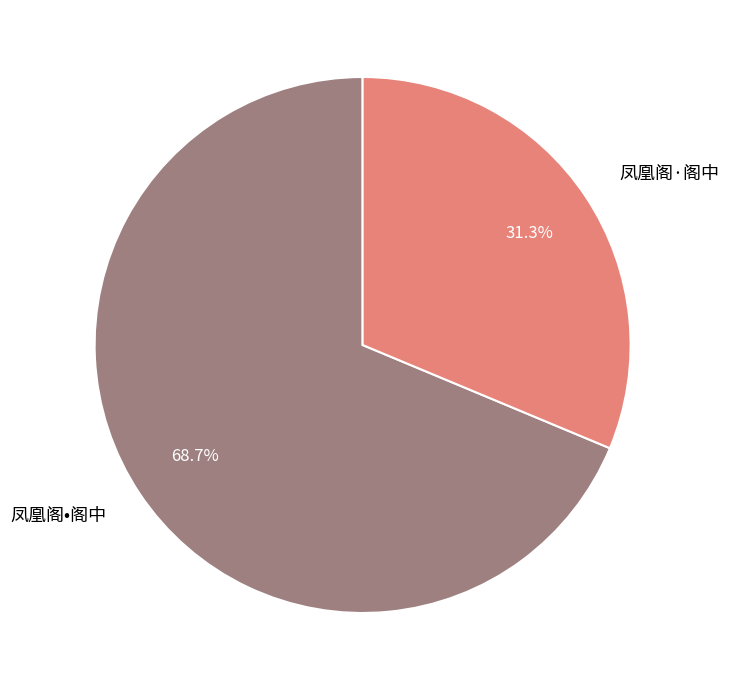

Is it true that 凤凰阁•阁中 is 69% of the pie?

True